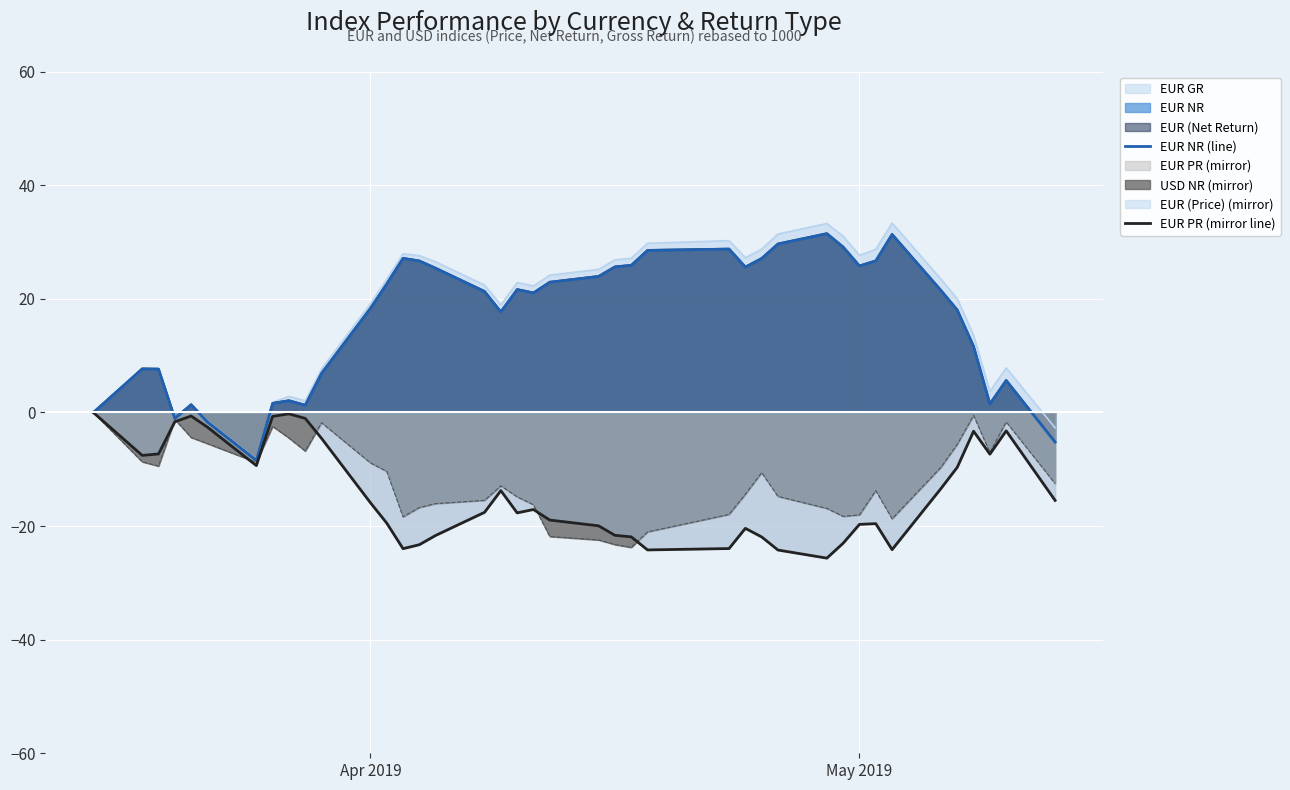

The EUR NR (line) series shows -26.6 at Apr 2019. True or false?

False